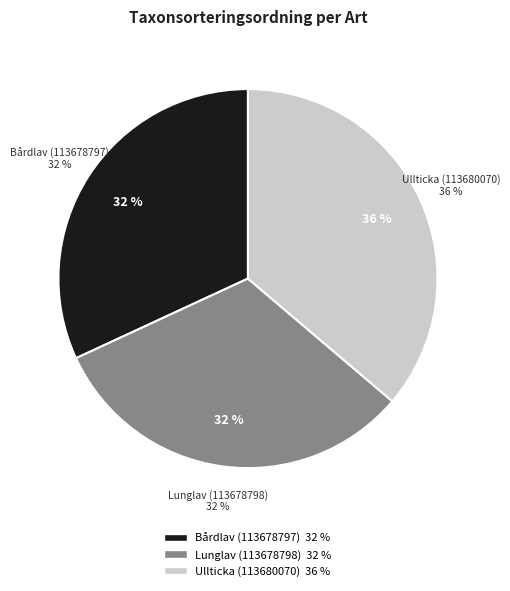

What is the total percentage of Lunglav (113678798) and Bårdlav (113678797)?

63.8%